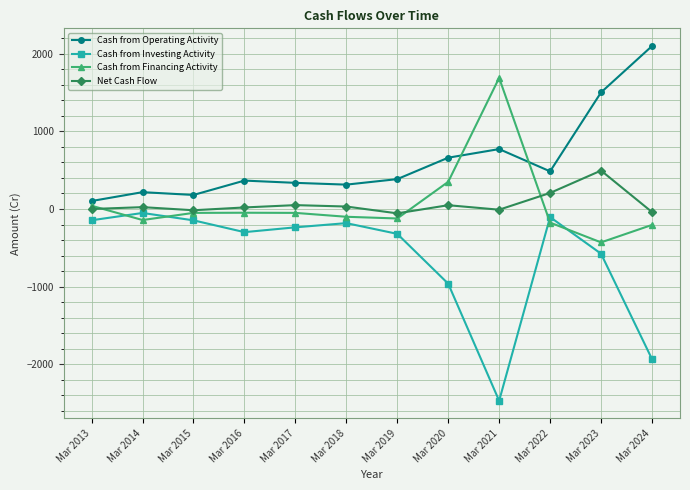

What is the minimum value shown in the chart?

-2470